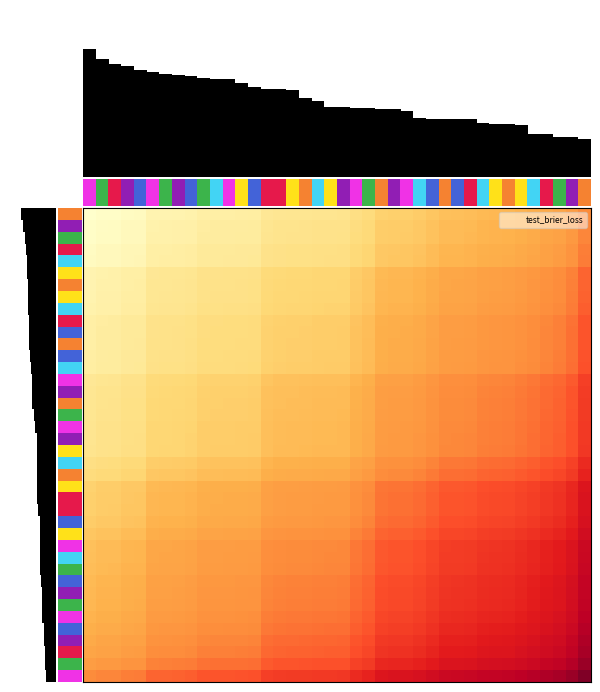

At how many categories does at least one series exceed 0?

40